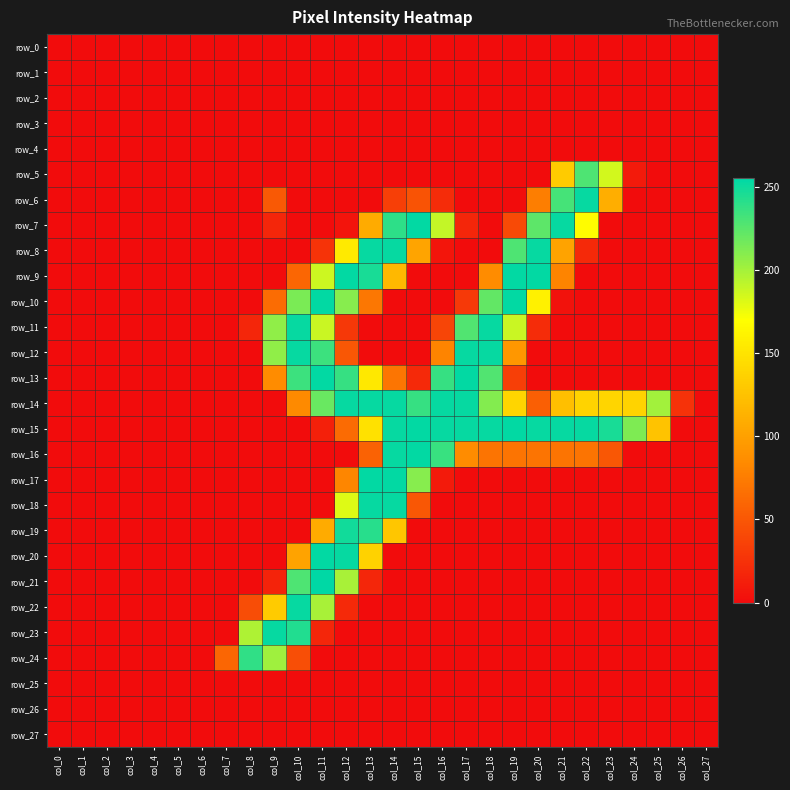

What is the sum of the row_21 values at col_27 and col_9?

15